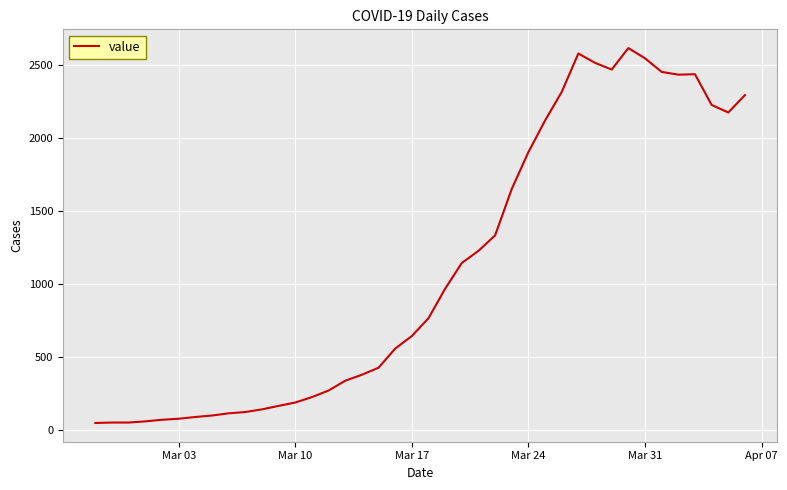

What is the greatest value displayed?

2615